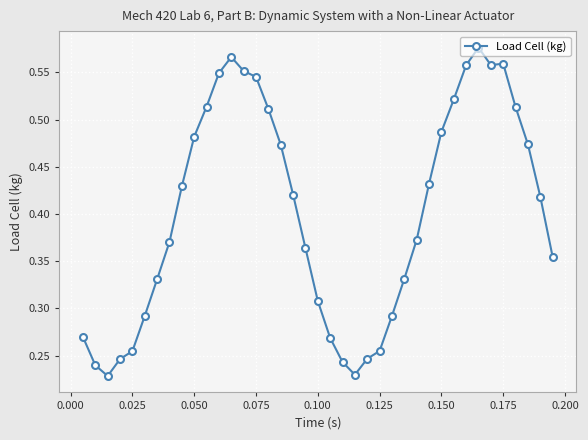

True or false: the data has more than 1 interior local peaks.

True